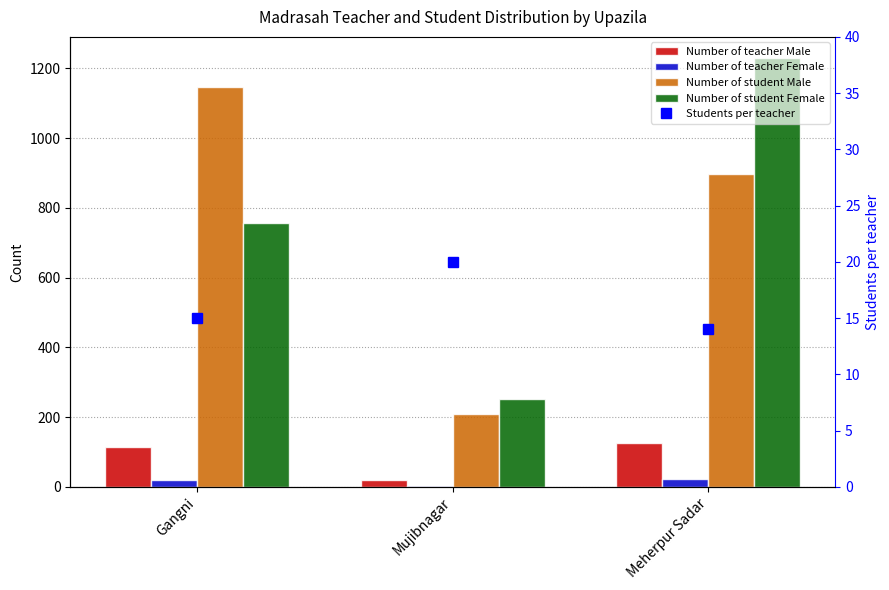

What is the smallest value displayed?

3